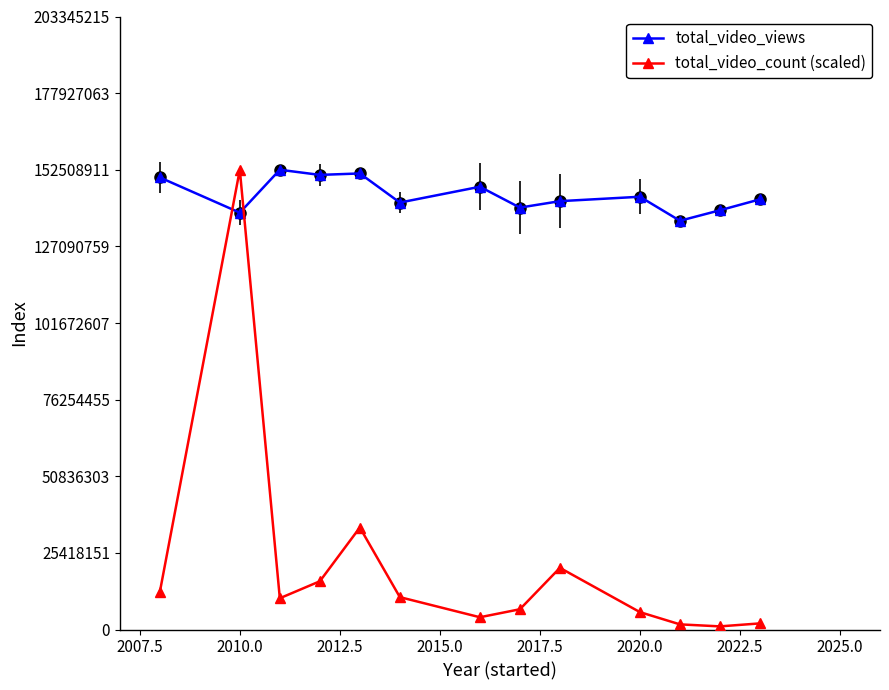

Which series has the largest range (max minus min)?

total_video_count (scaled)